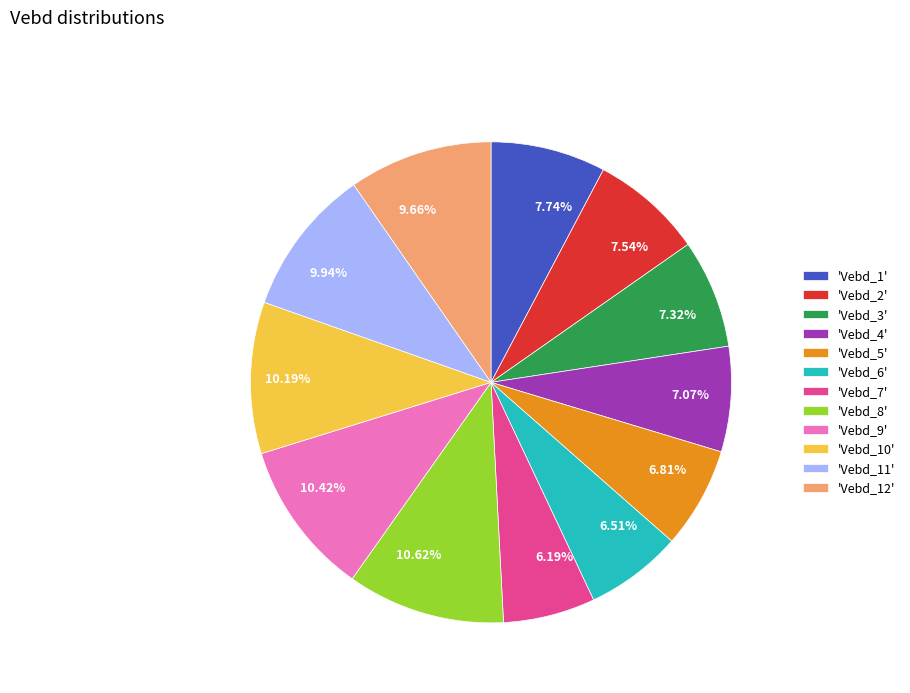

Does 7.07% represent more than half of the total?

No